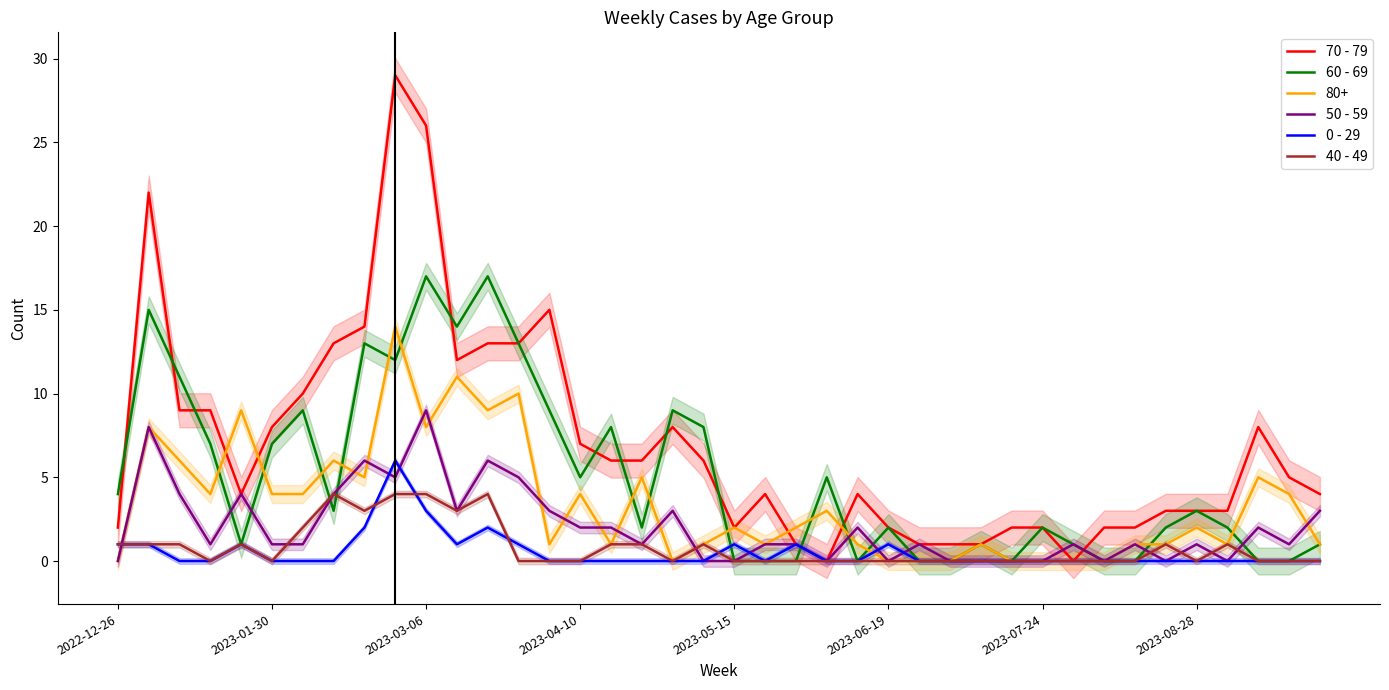

True or false: 40 - 49 and 70 - 79 intersect in this chart.

False